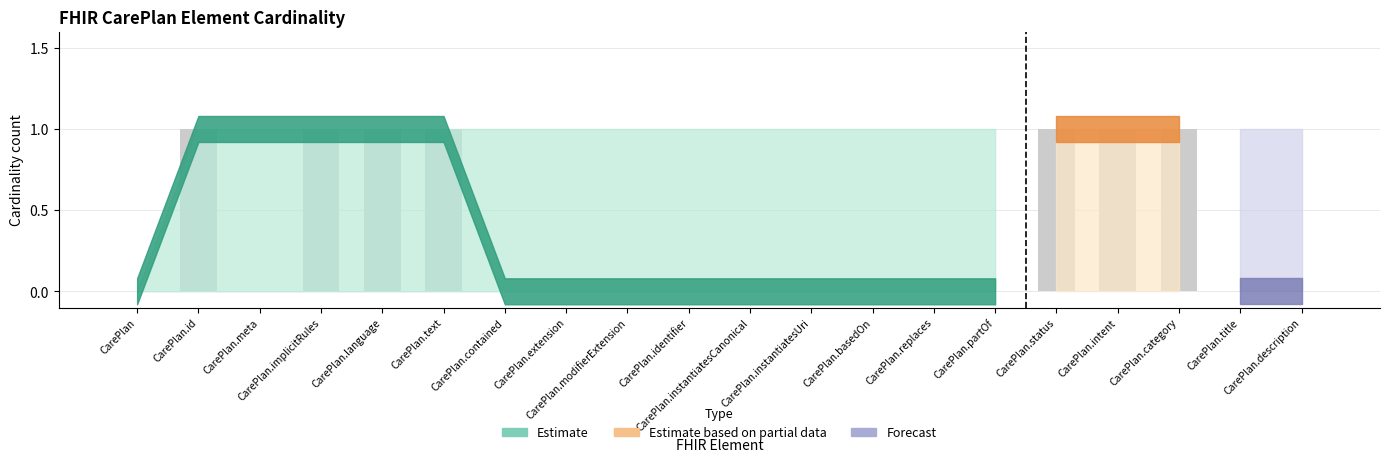

What is the sum of all values?

7